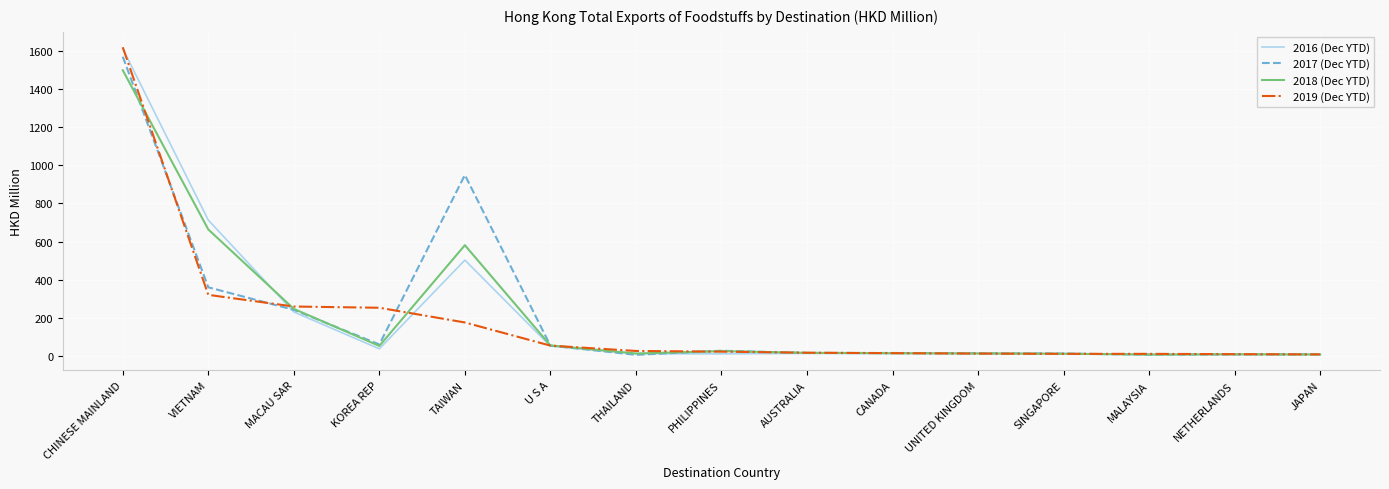

How many lines are shown in the chart?

4